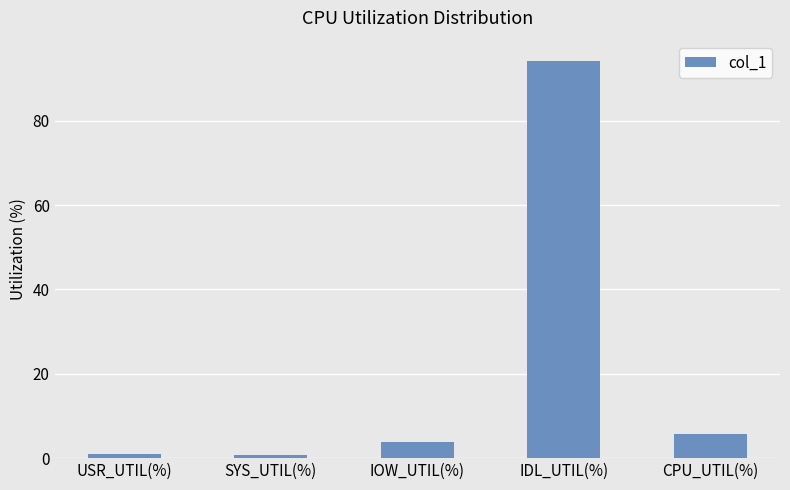

What is the difference between the maximum and minimum values?

93.5